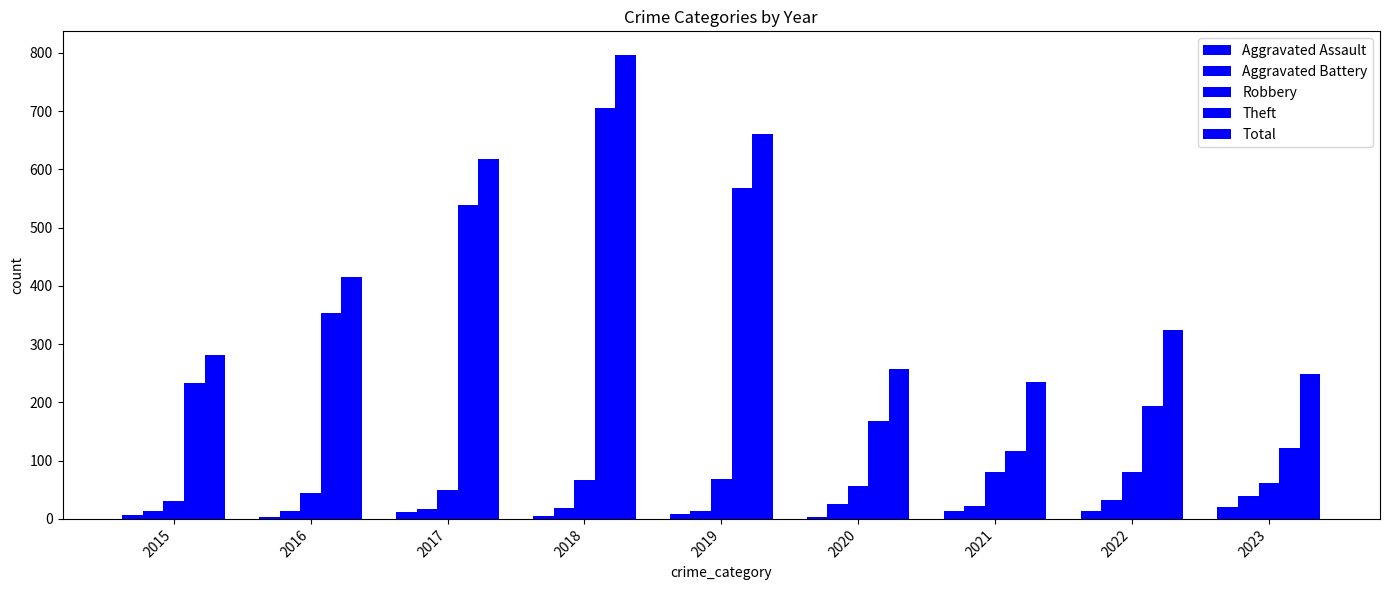

What is the difference between the maximum and minimum values in the Total series?

562